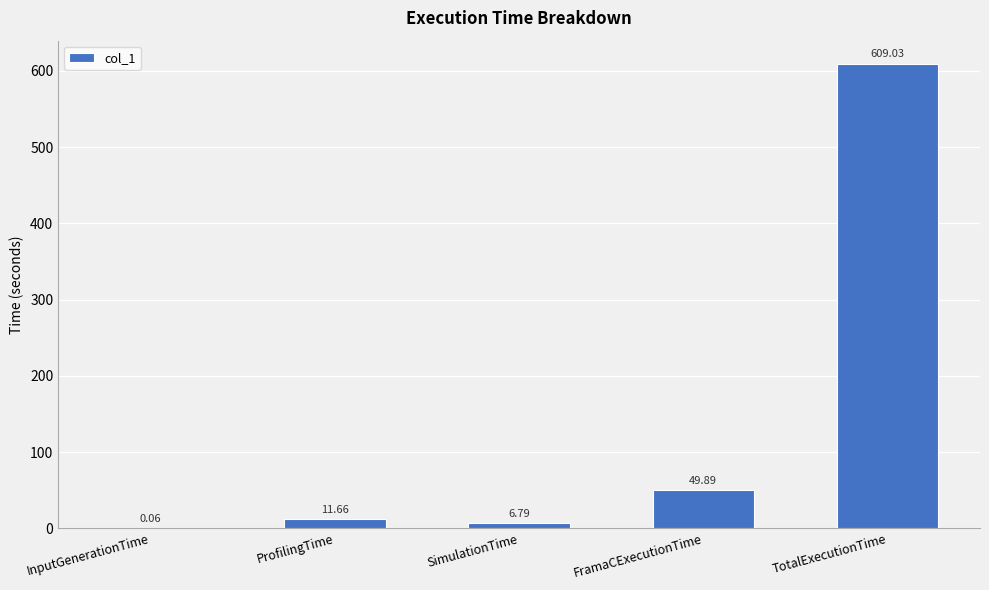

What is the sum of all values?

677.4